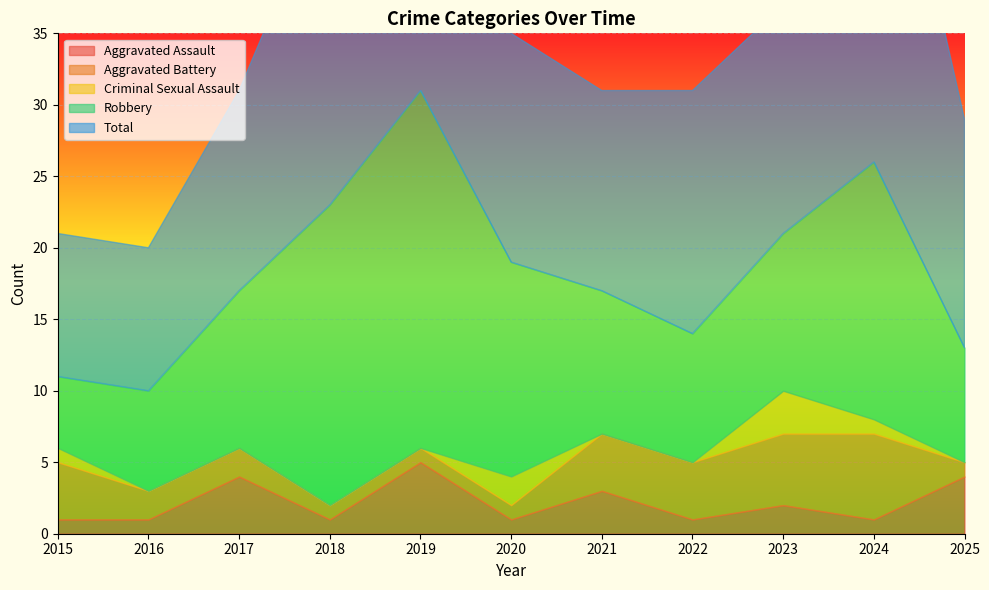

True or false: Aggravated Battery has a value of 8 at 2024.

False